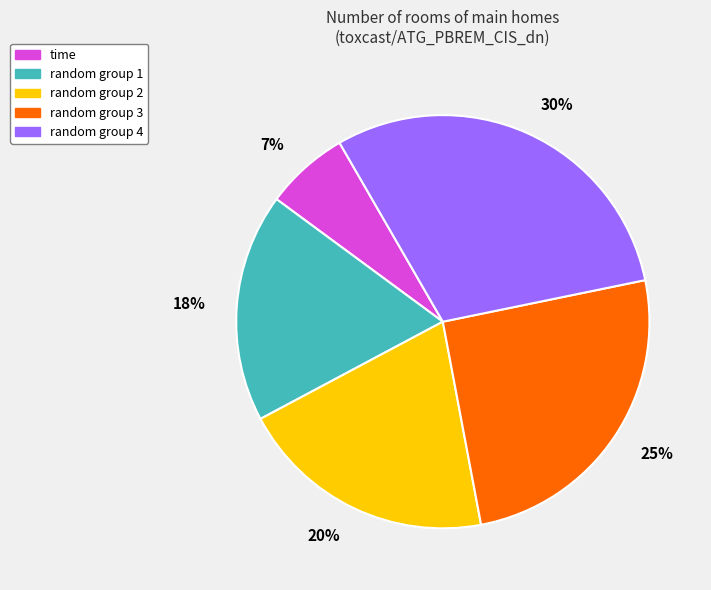

To the nearest percent, what is the average slice percentage?

20%